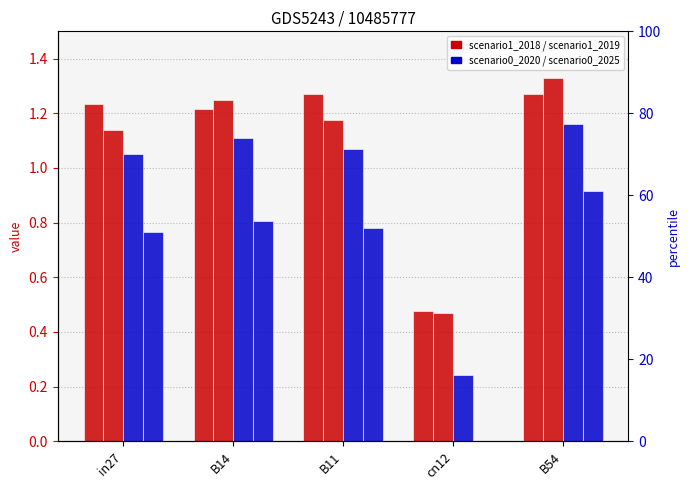

What position from the right is in27?

5